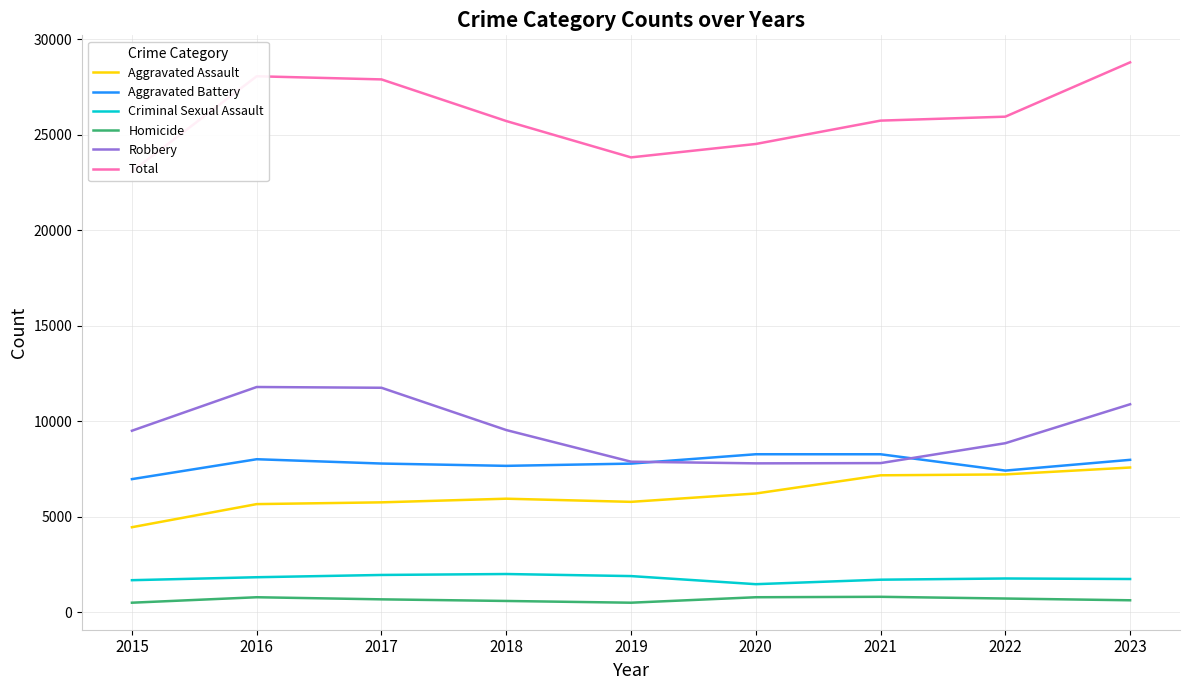

True or false: Robbery and Aggravated Battery cross at least once.

True